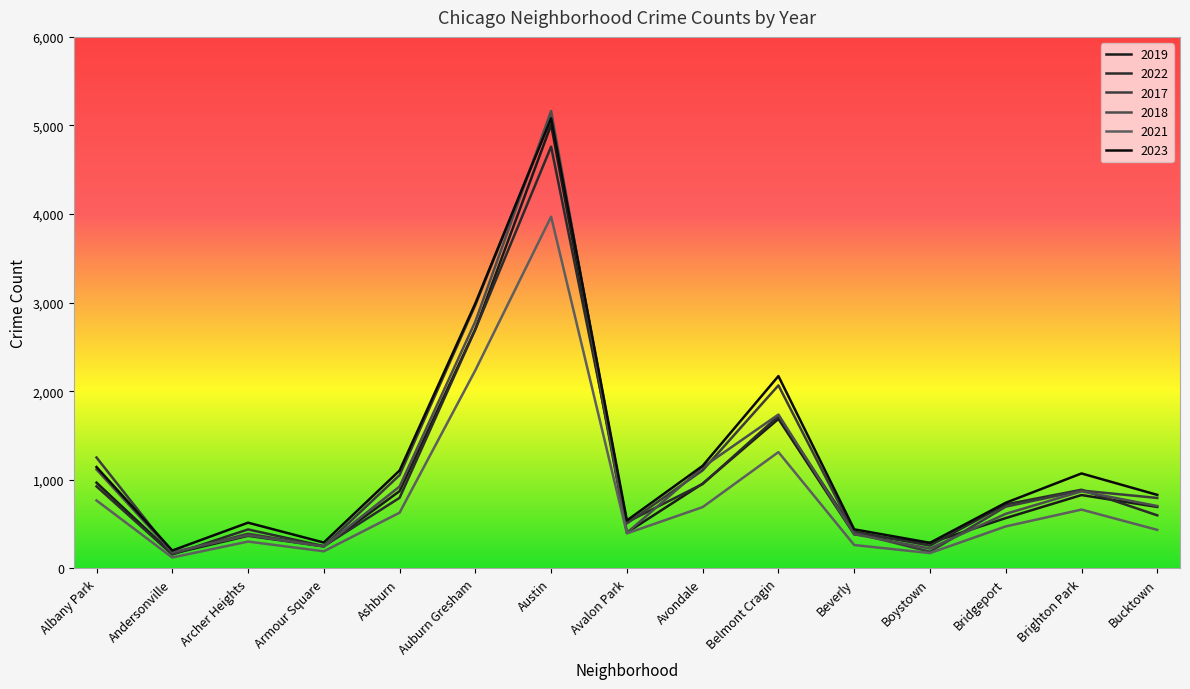

Does the chart have visible grid lines?

No